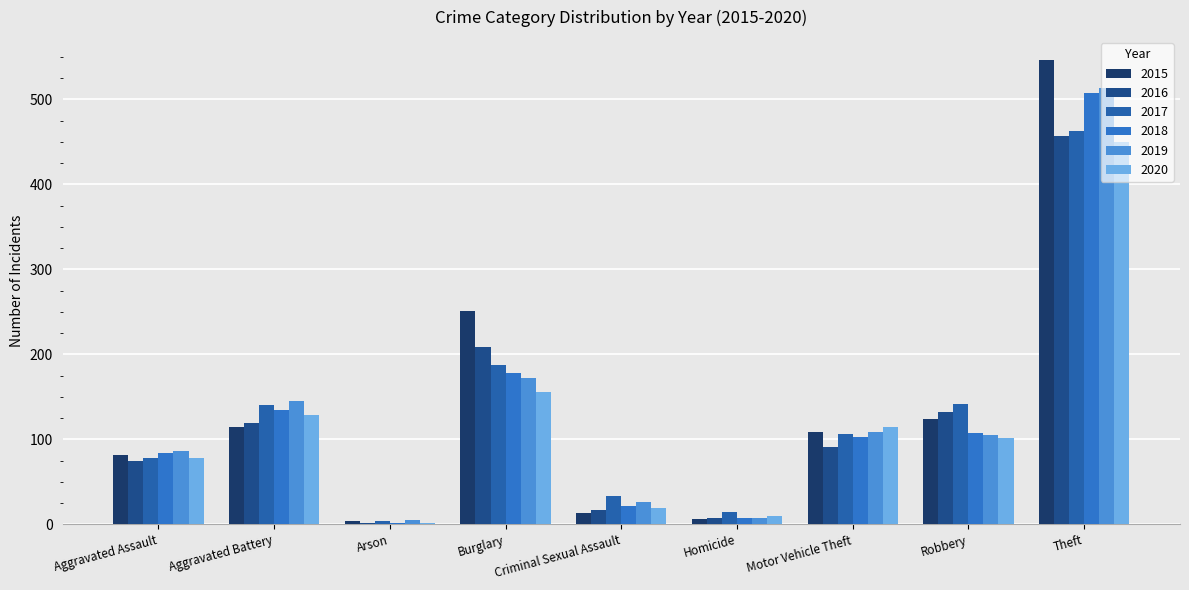

Which category has the highest value in the 2016 series?

Theft